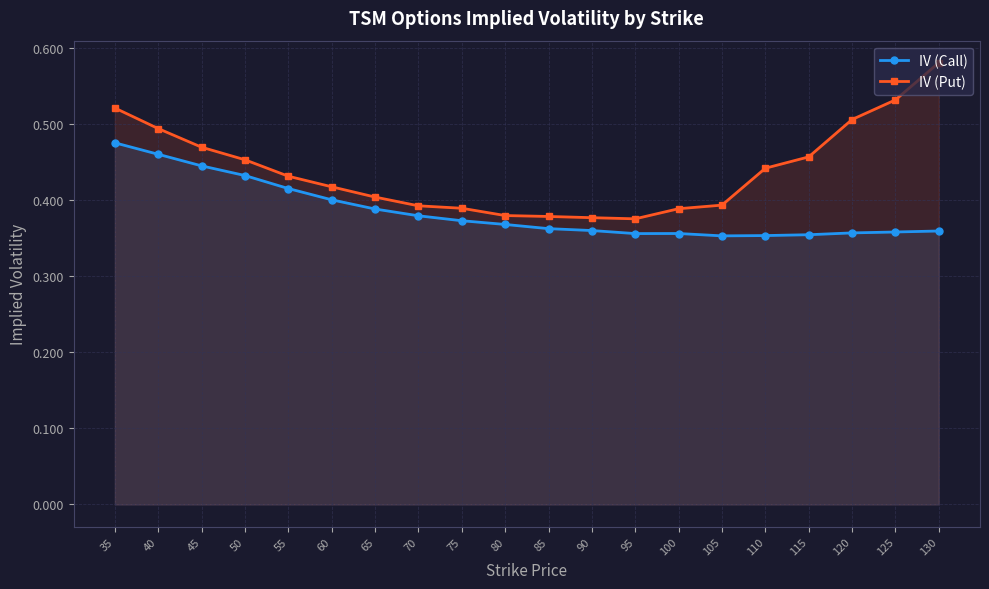

What is the value of the IV (Put) point at the 11th from the left?

0.4